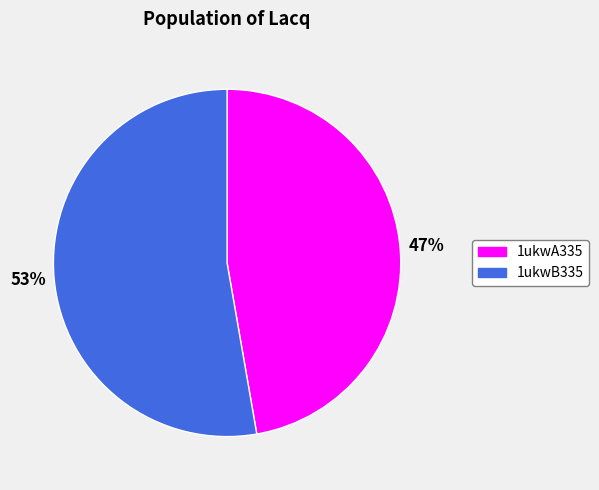

Which has a higher value, 1ukwA335 or 1ukwB335?

1ukwB335